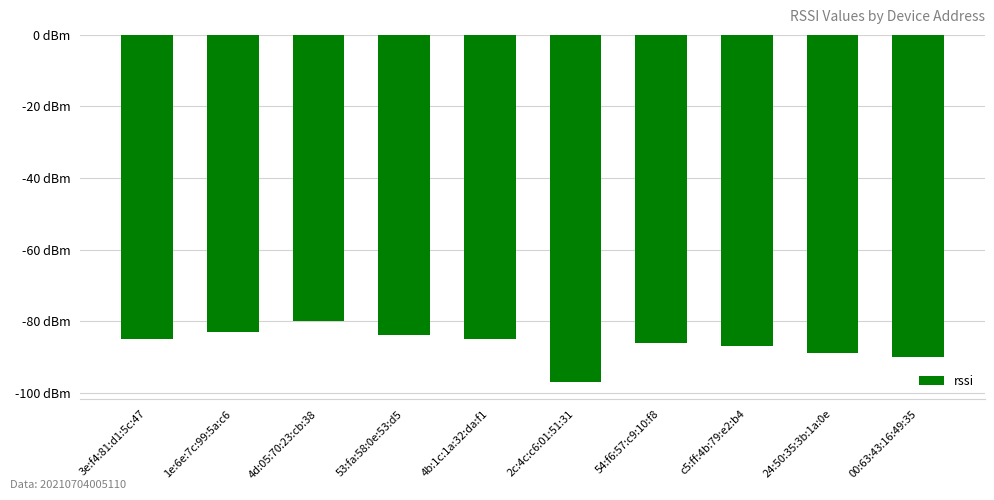

Which category has the lowest value across all series?

2c:4c:c6:01:51:31